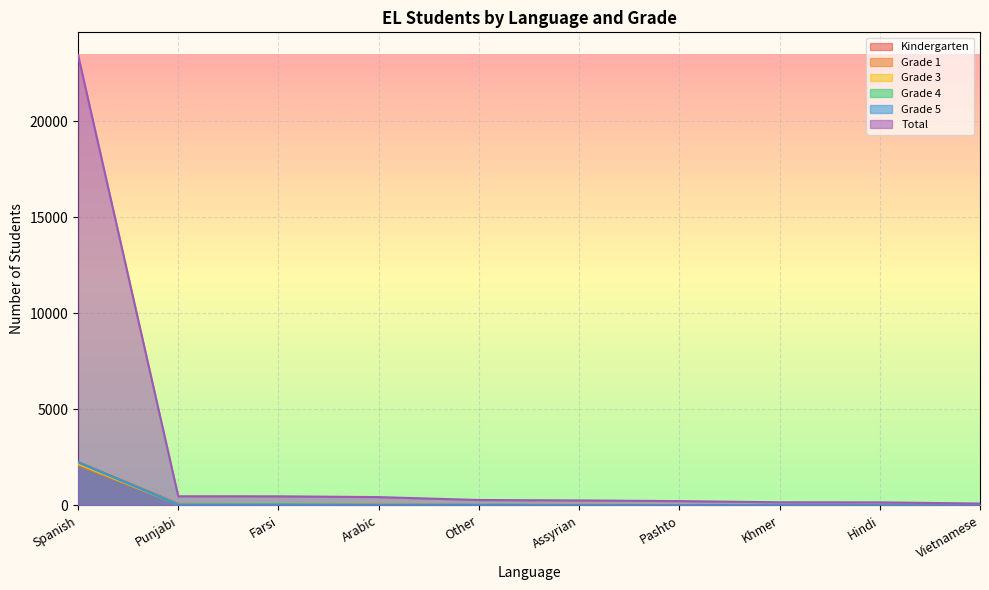

Count the number of categories in the chart.

10